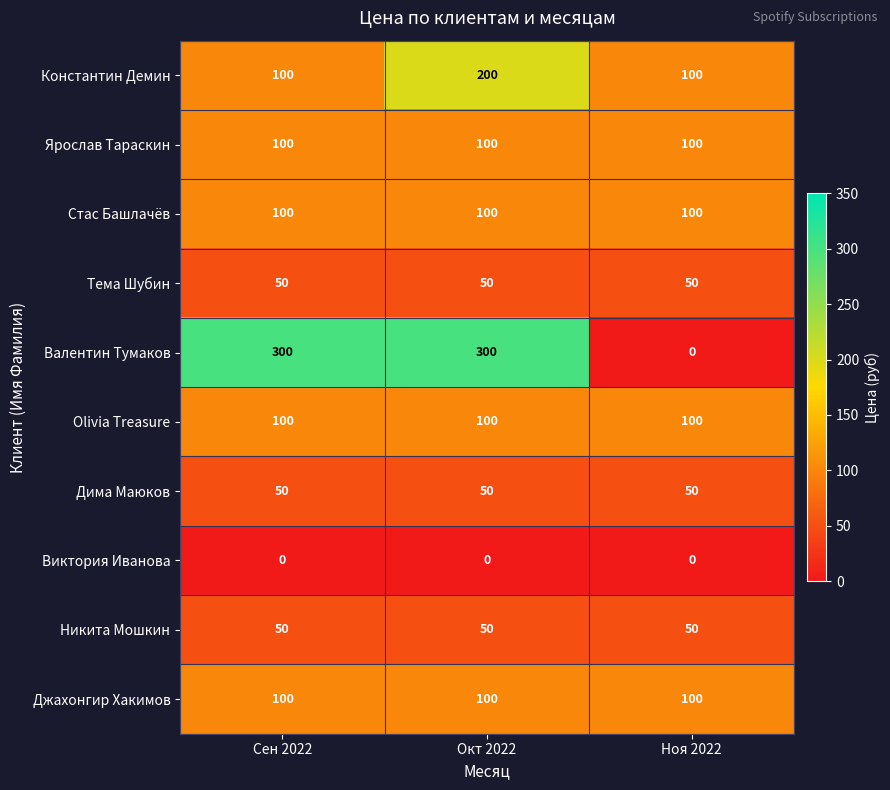

Between Сен 2022 and Окт 2022, which series saw the biggest shift?

Константин Демин